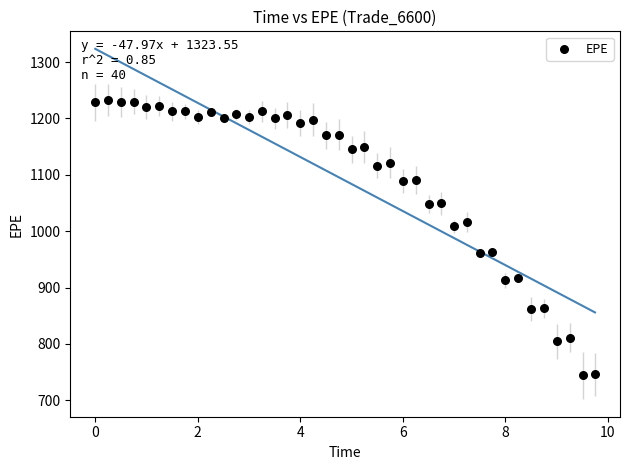

What is the range of Y values (max minus min)?

488.9